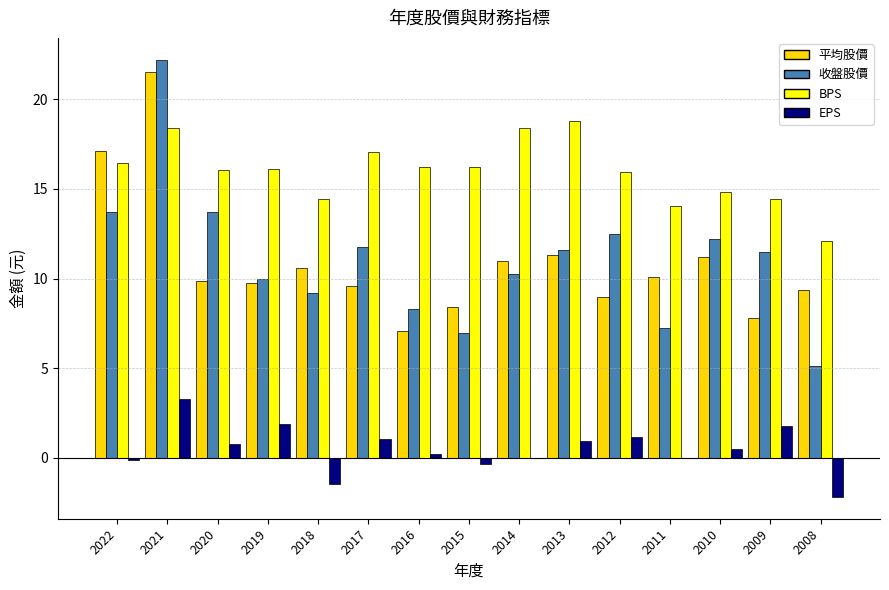

Where is BPS nearest to the value 15?

2010